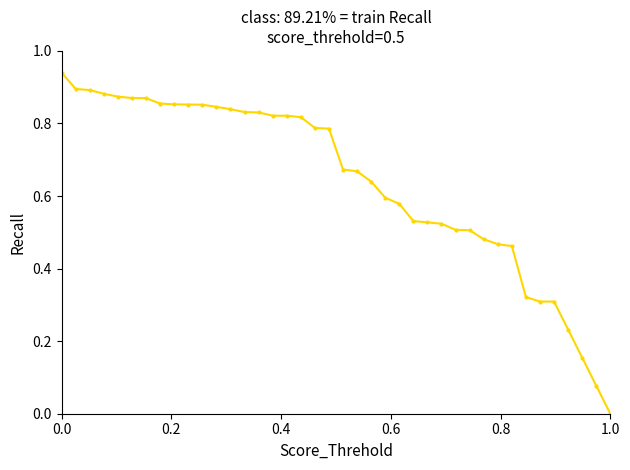

What is the sum of all values?

25.6